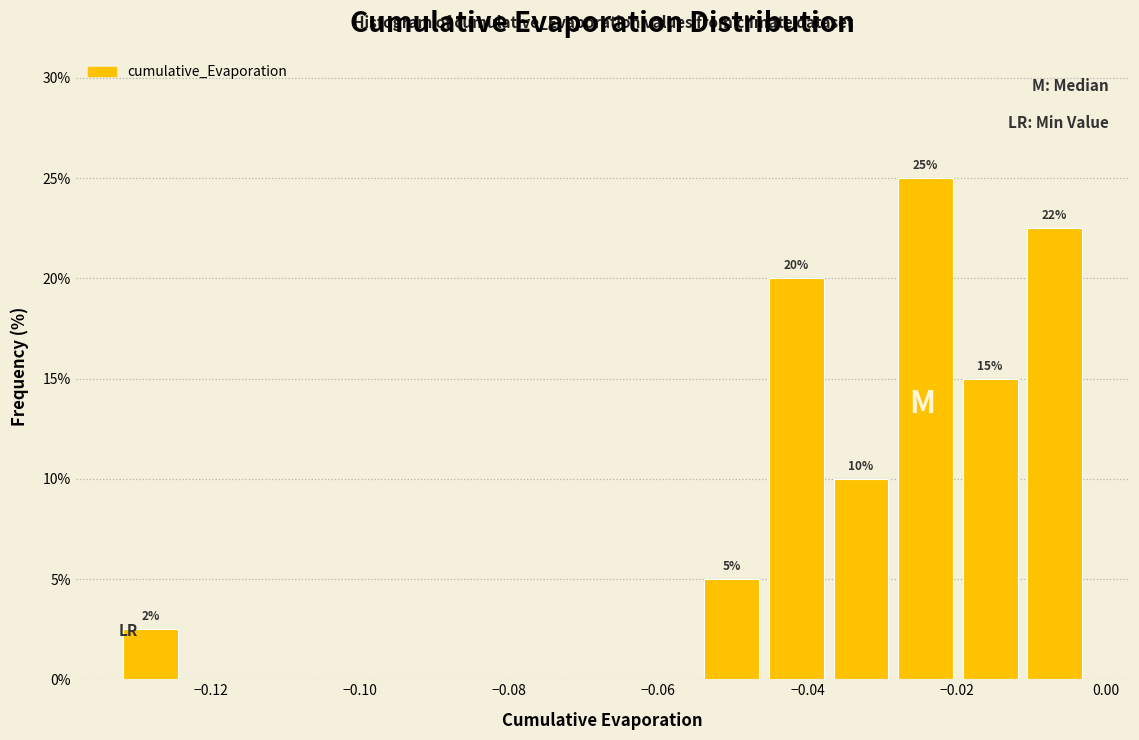

Which range on the x-axis has the tallest bar?

-0.028 to -0.020